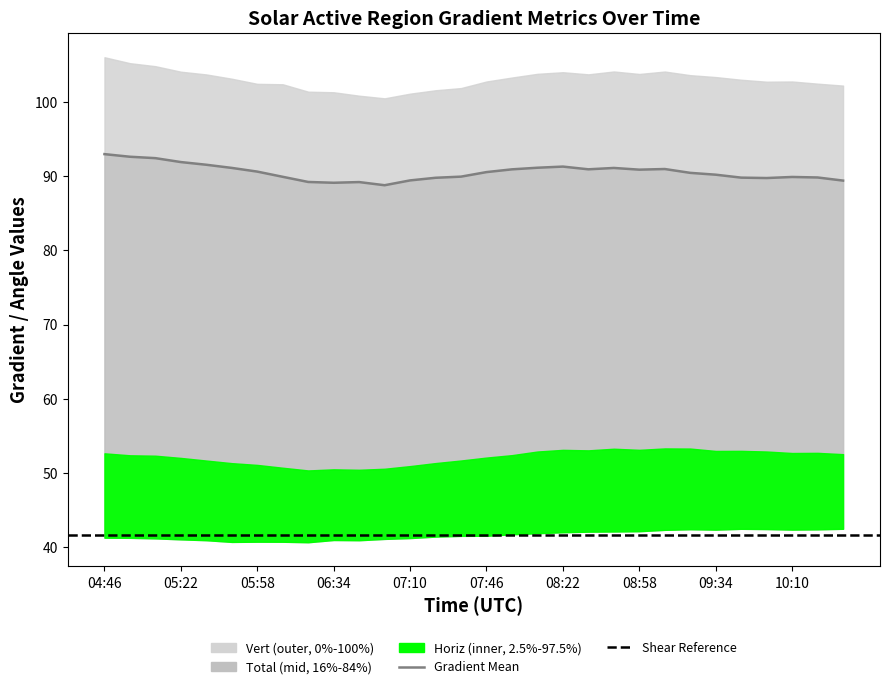

True or false: Mean Shear Angle and Mean Gradient Total intersect in this chart.

False